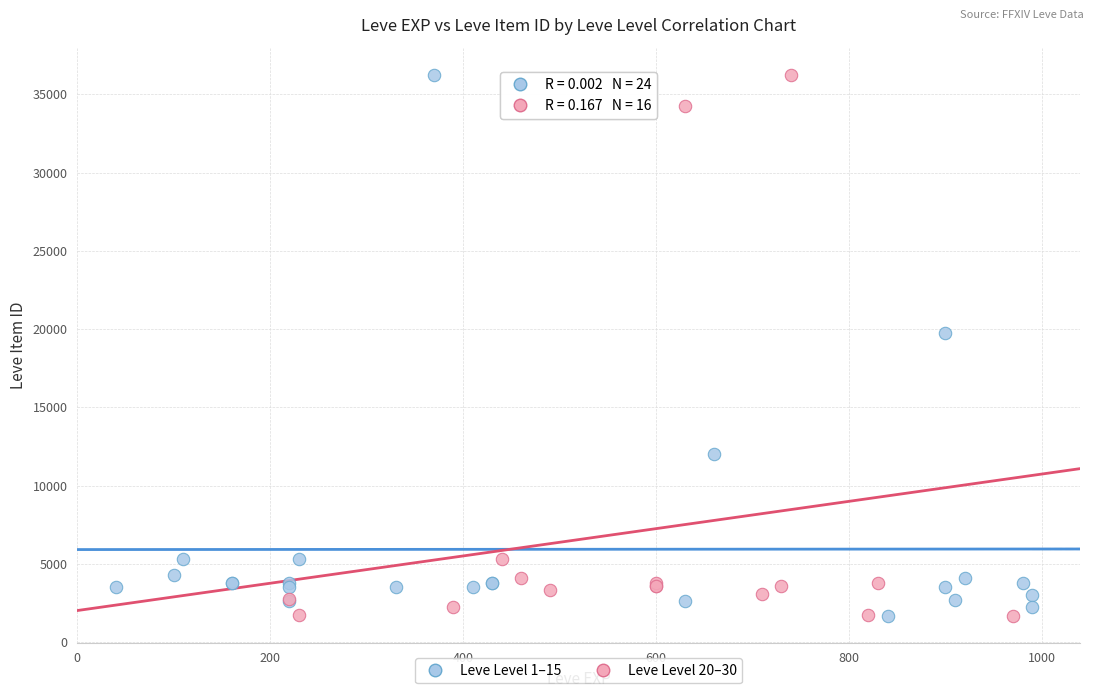

What are all the series names shown in the legend?

Leve Level 1–15, Leve Level 20–30